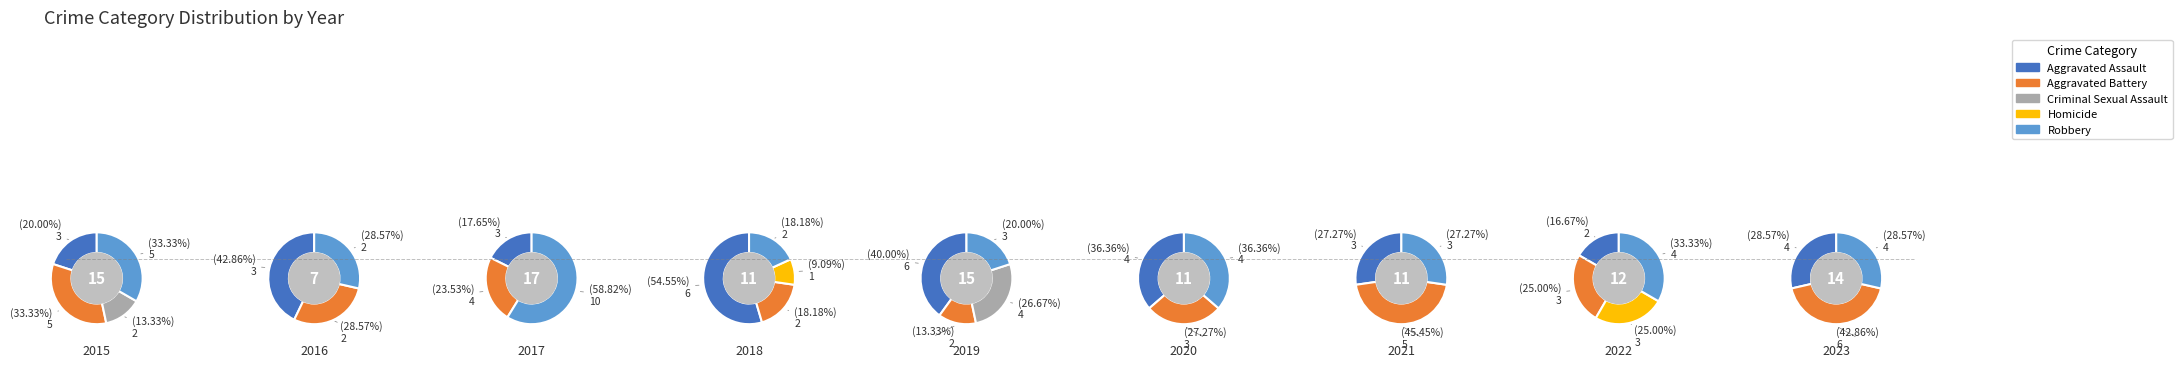

What portion of the pie excludes Aggravated Assault?

73.3%